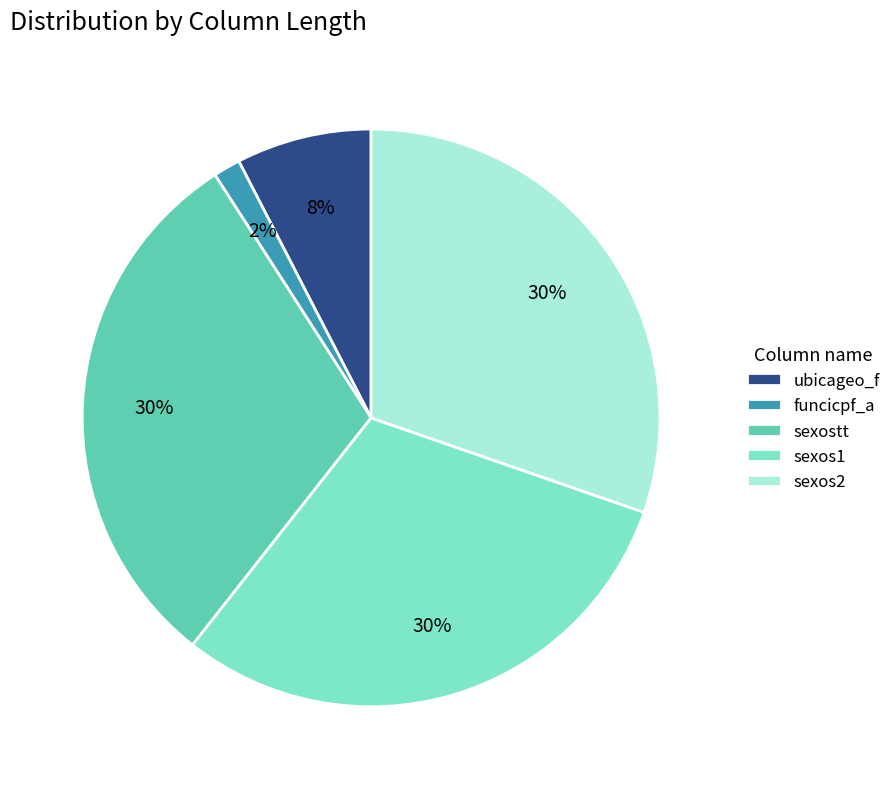

Does funcicpf_a account for over 50% of the chart?

No